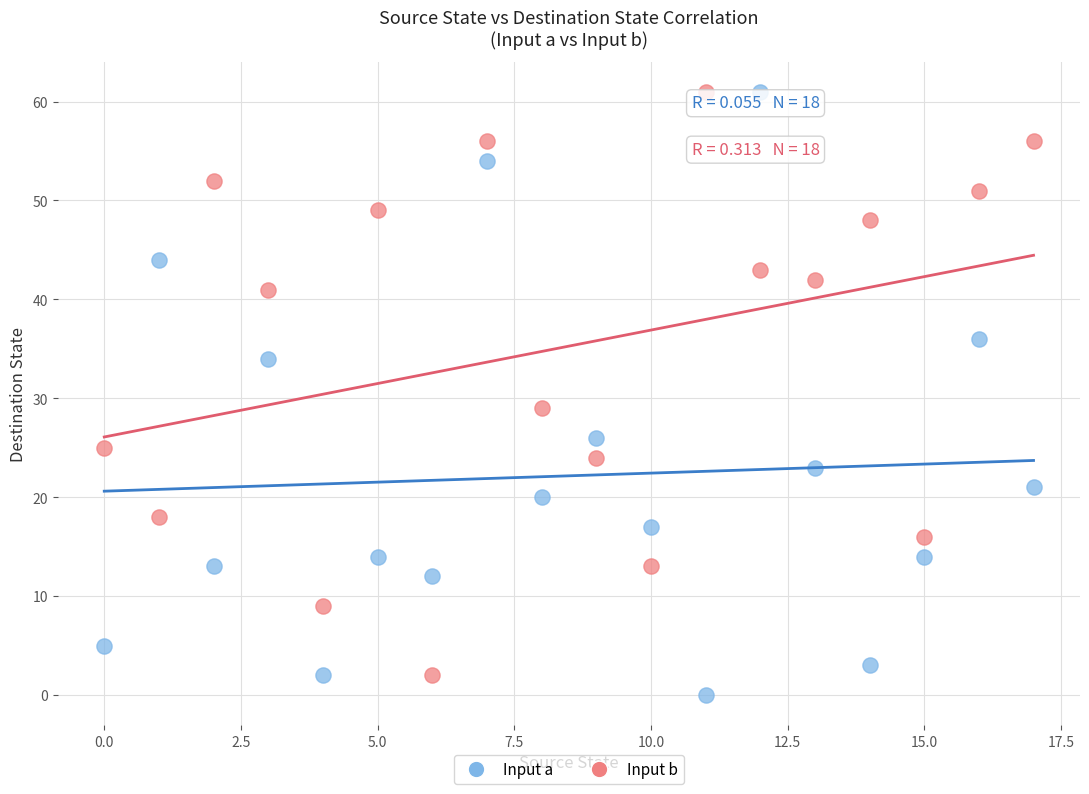

What are all the series names shown in the legend?

Input a, Input b